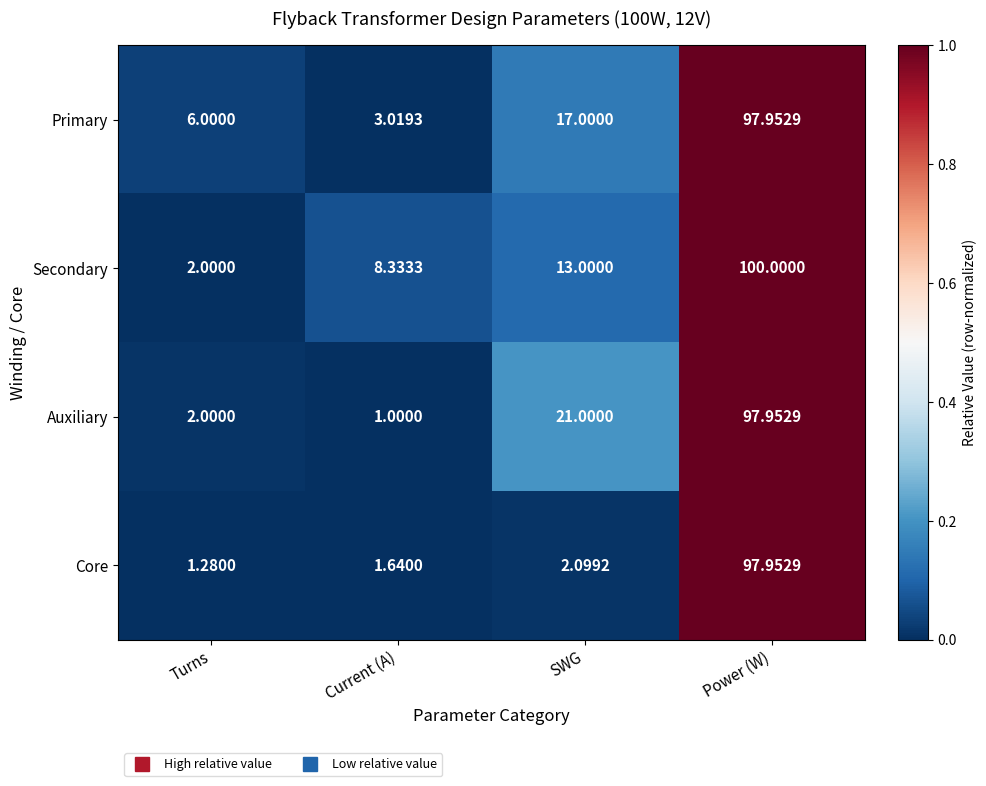

Which category has the lowest value in the Auxiliary series?

Current (A)